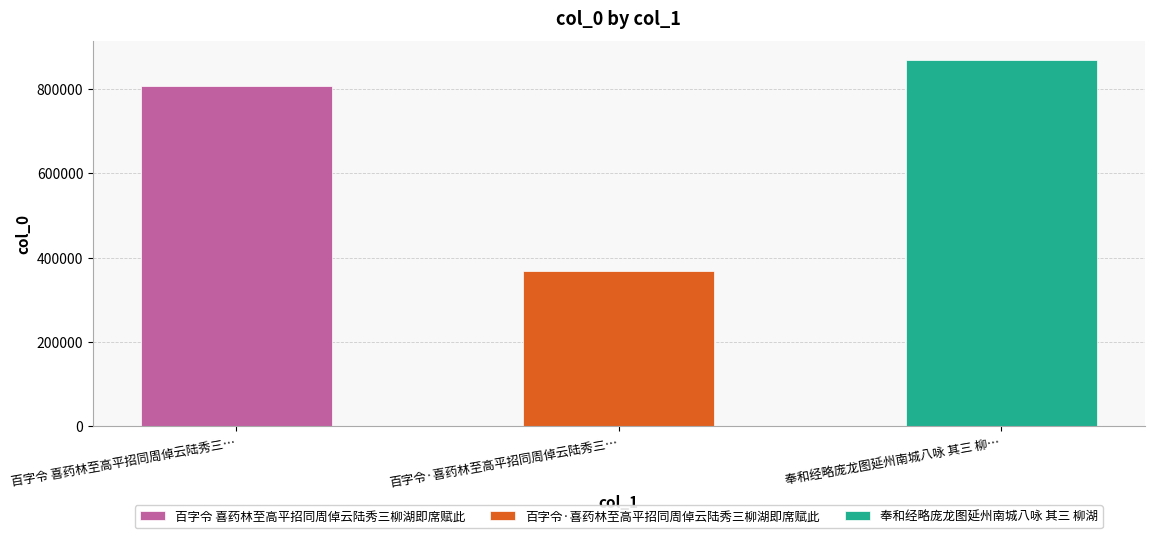

Where does the data first go above 808092?

奉和经略庞龙图延州南城八咏 其三 柳湖